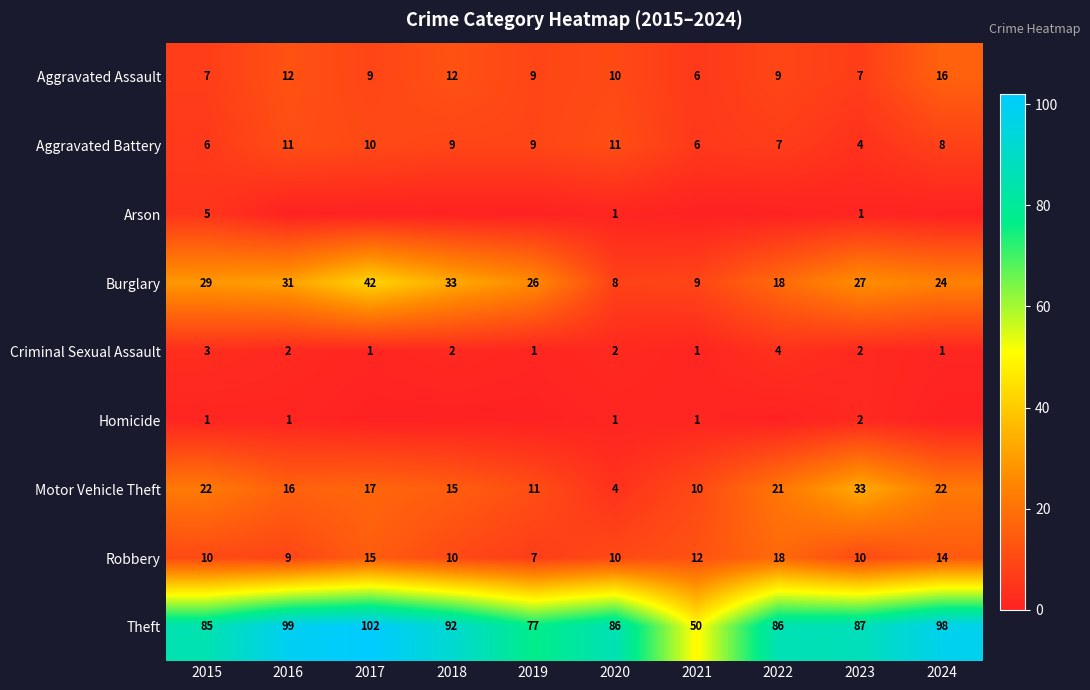

Which category has the lowest value across all series?

2016